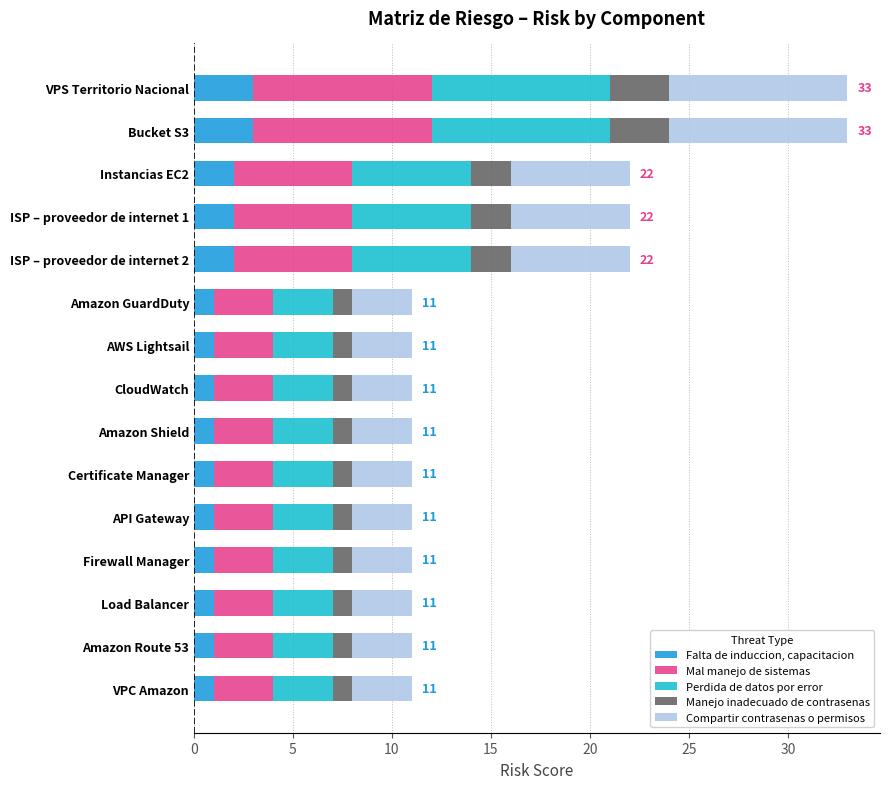

Count the number of data series in this chart.

5